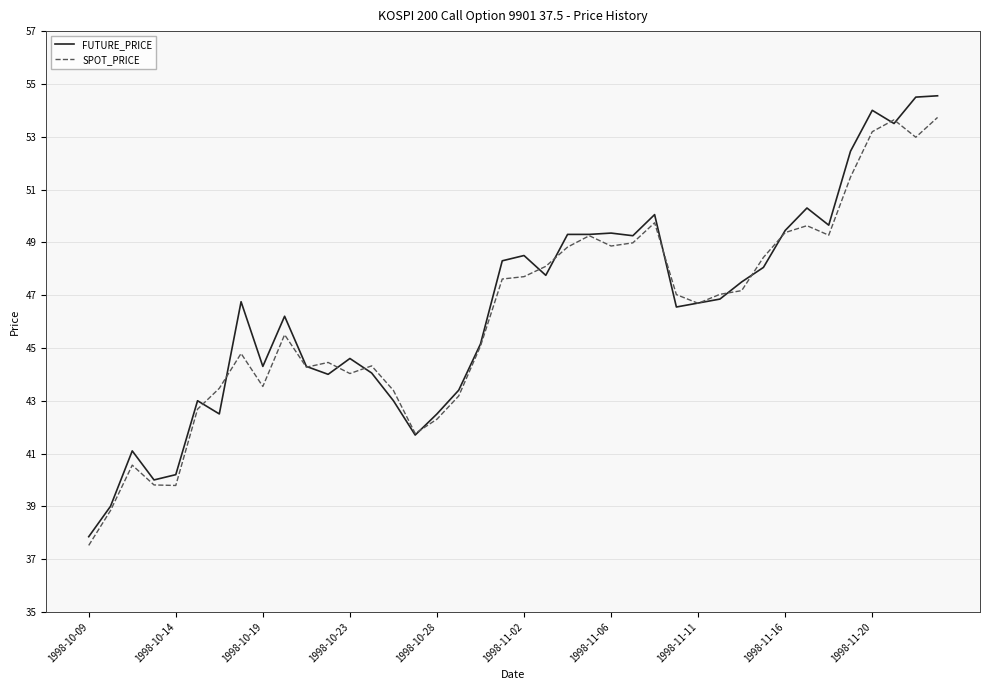

What are all the series names shown in the legend?

FUTURE_PRICE, SPOT_PRICE